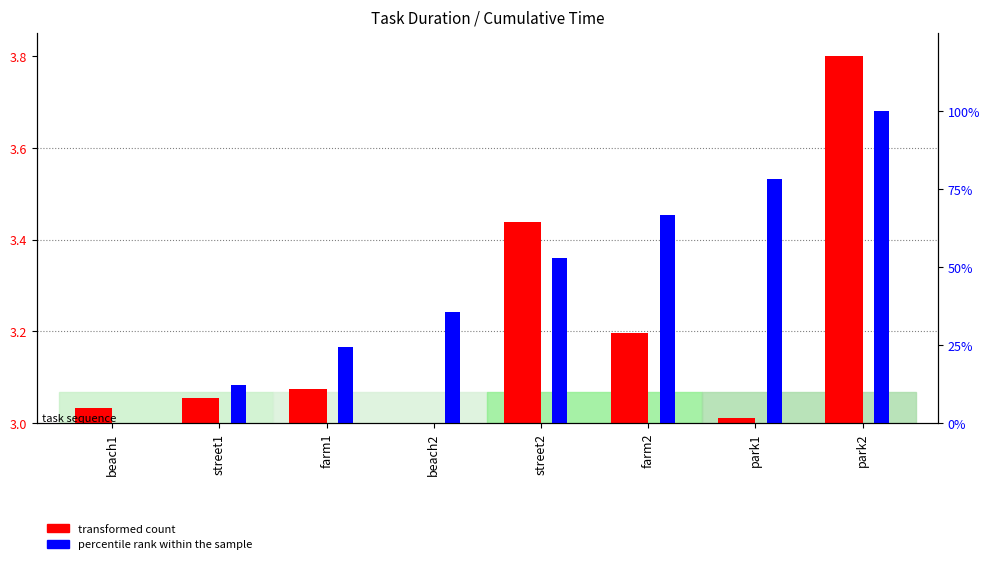

Are the bars grouped side by side (vs. stacked)?

Yes